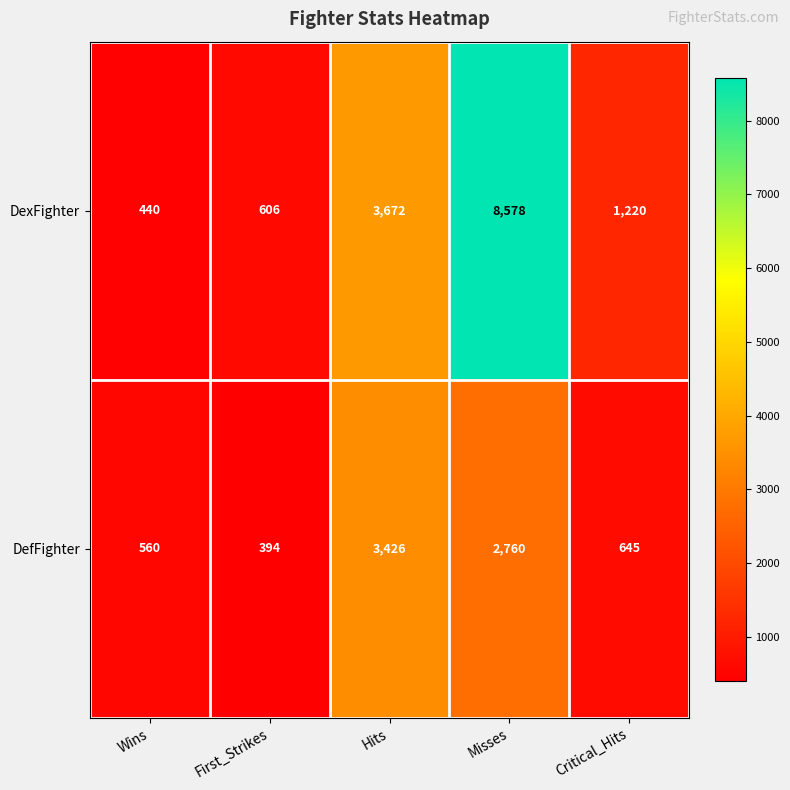

Which category has the lowest value in the DefFighter series?

First_Strikes